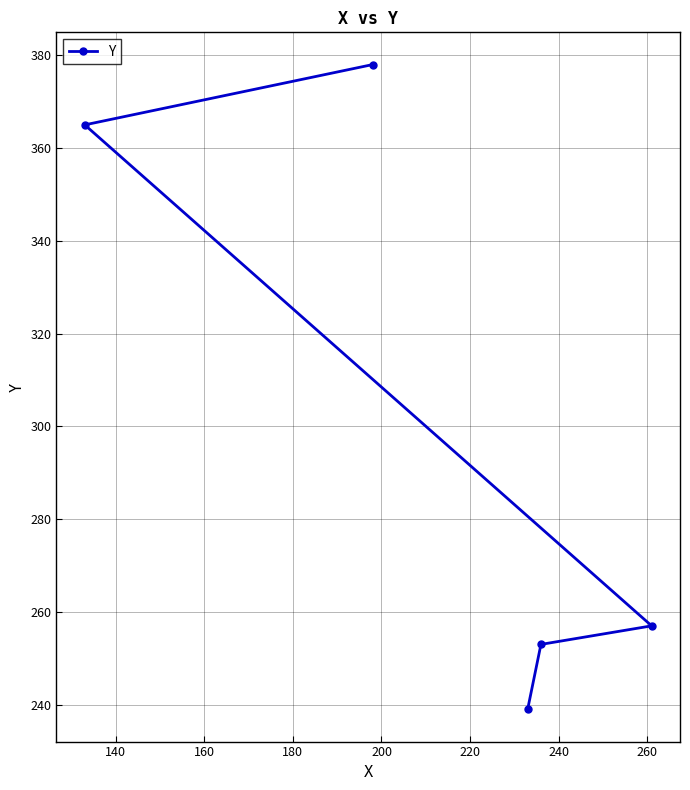

What is the difference between the maximum and minimum values?

139